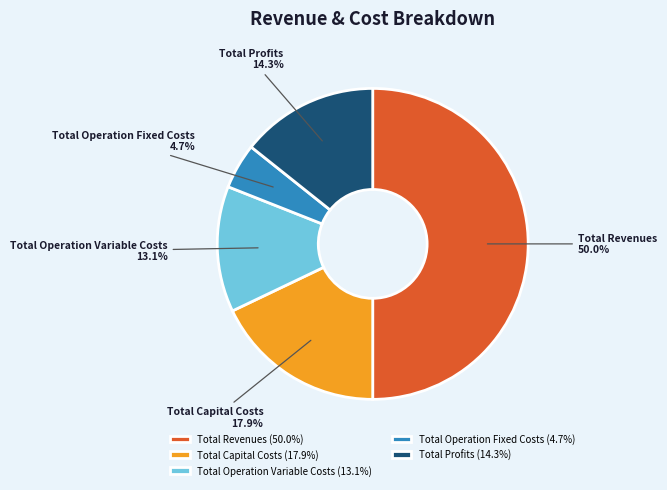

Between Total Operation Variable Costs and Total Operation Fixed Costs, which is larger?

Total Operation Variable Costs